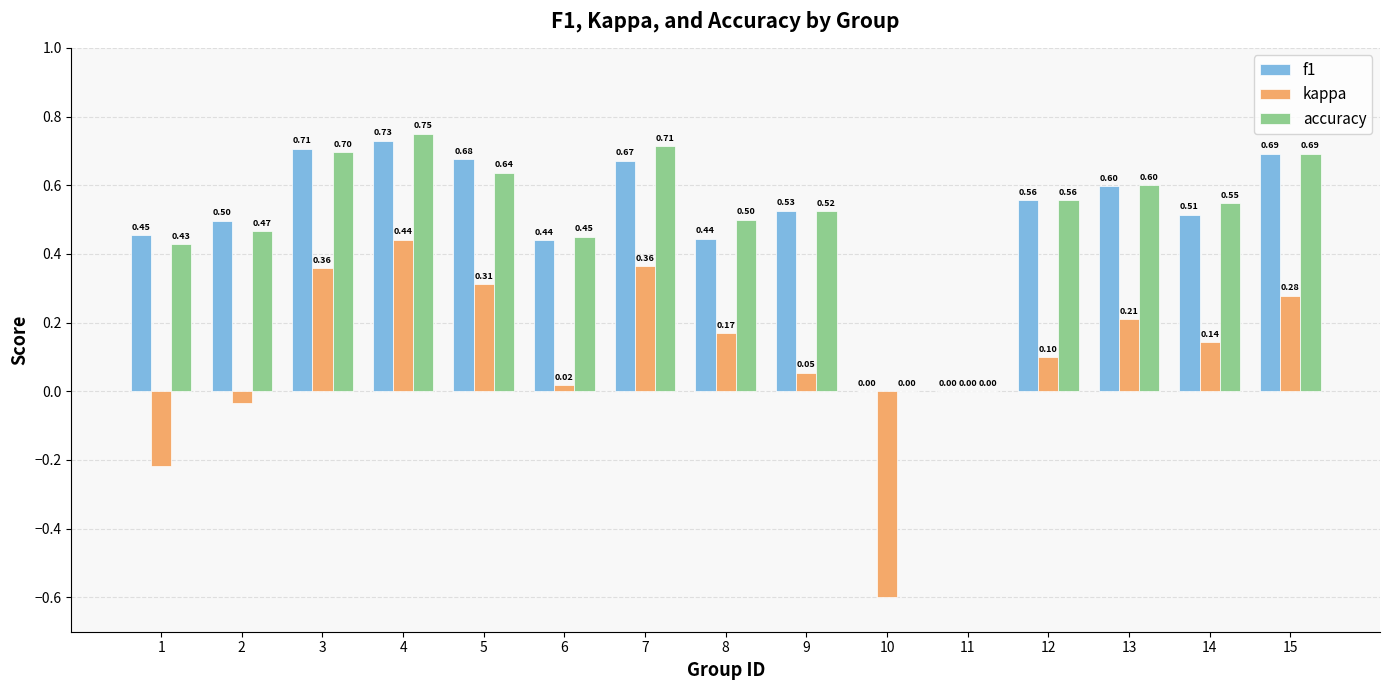

How many distinct data groups are displayed?

3